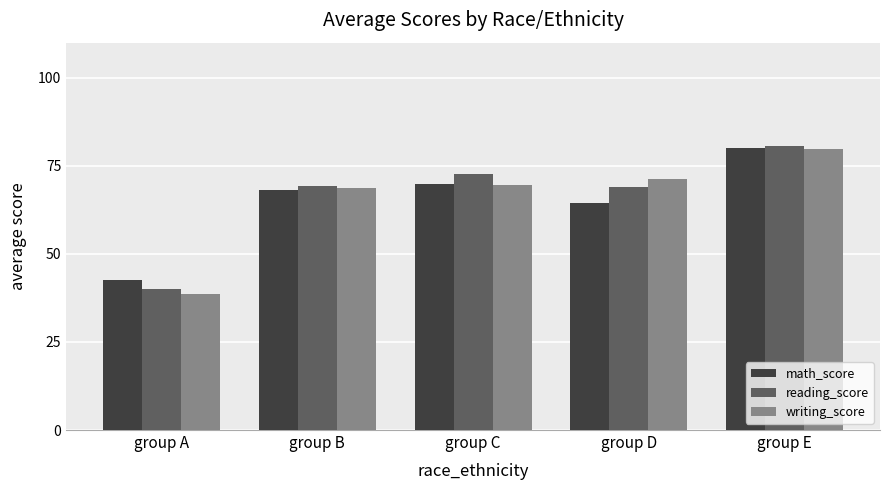

What is the value of the reading_score bar at the 2nd from the left?

69.3